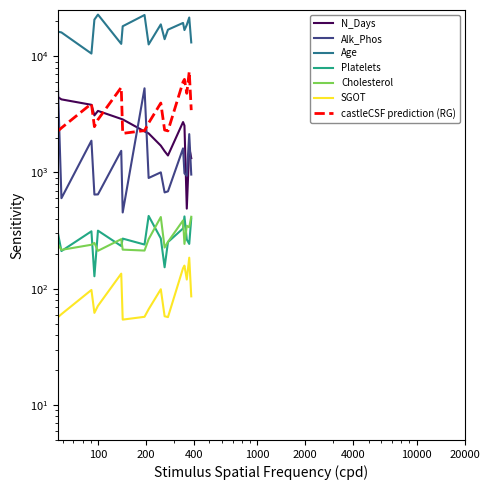

After their last crossing, which series has the higher values: Platelets or Cholesterol?

Cholesterol